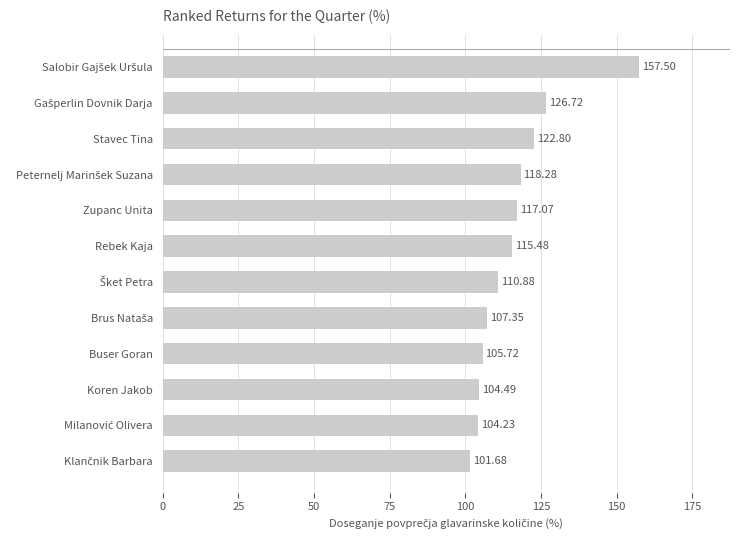

What is the sum of all values?

1392.2